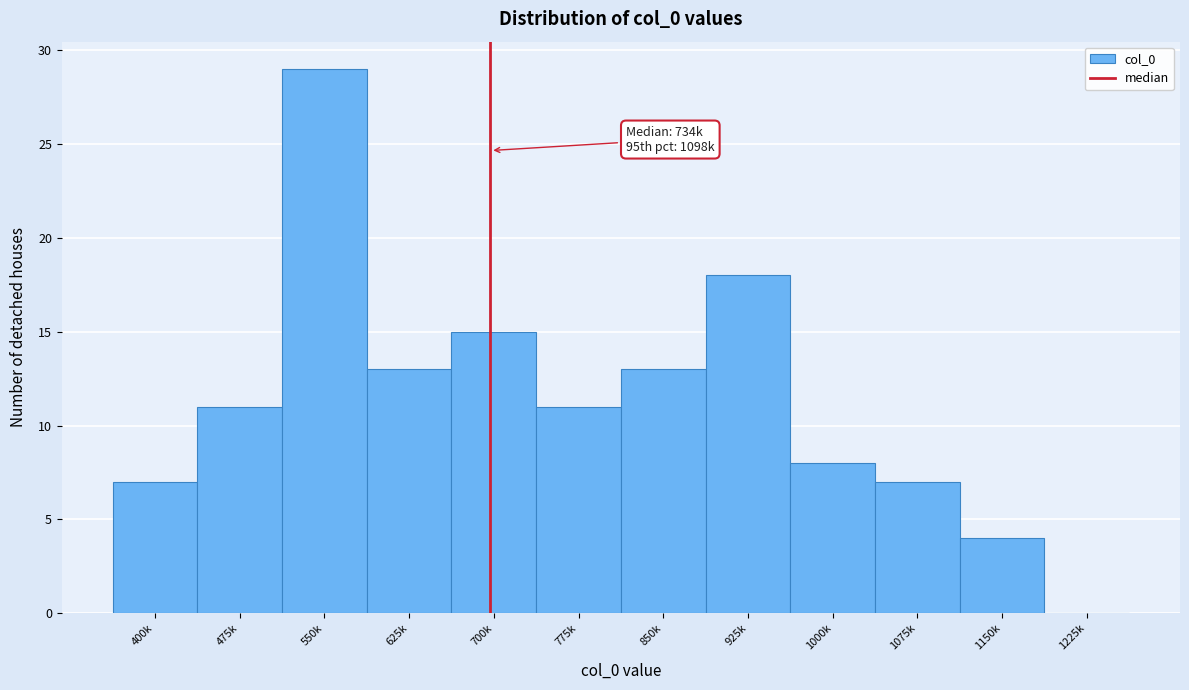

Reading right to left, transcribe all the data shown in this chart.

1225k=0	1150k=4	1075k=7	1000k=8	925k=18	850k=13	775k=11	700k=15	625k=13	550k=29	475k=11	400k=7